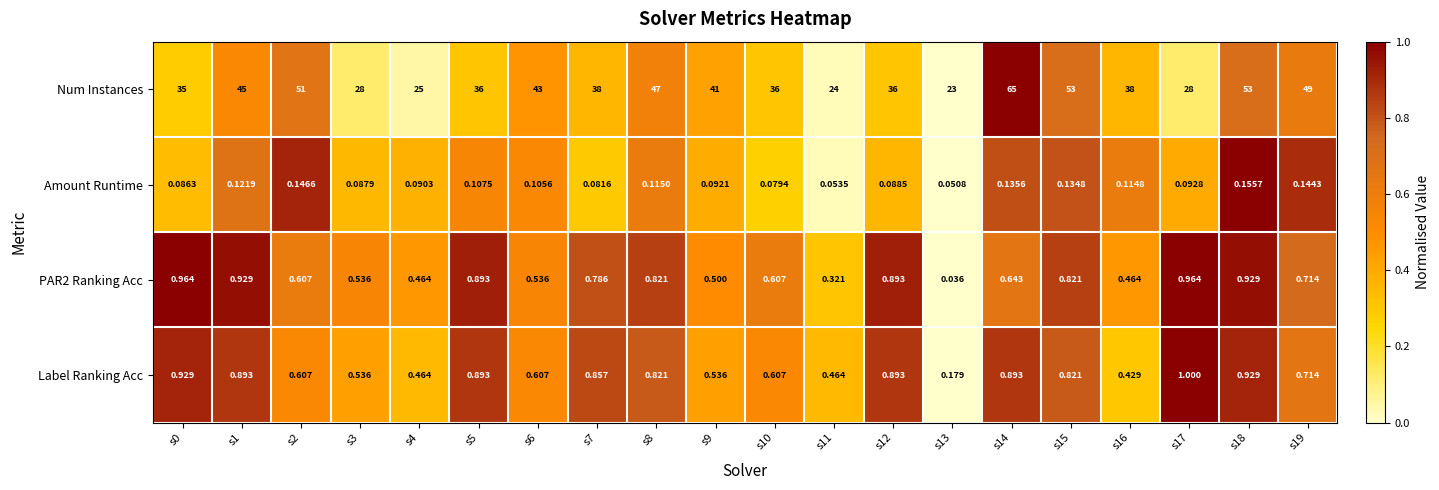

Which series has the largest total across all categories?

Num Instances